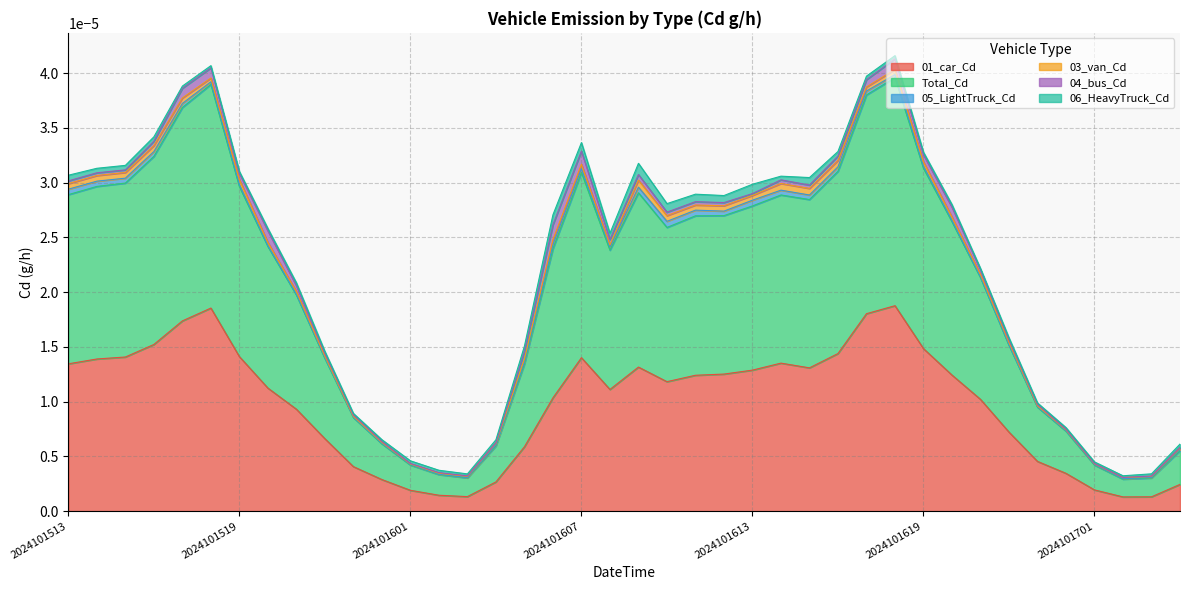

At how many categories does at least one series exceed 0?

40